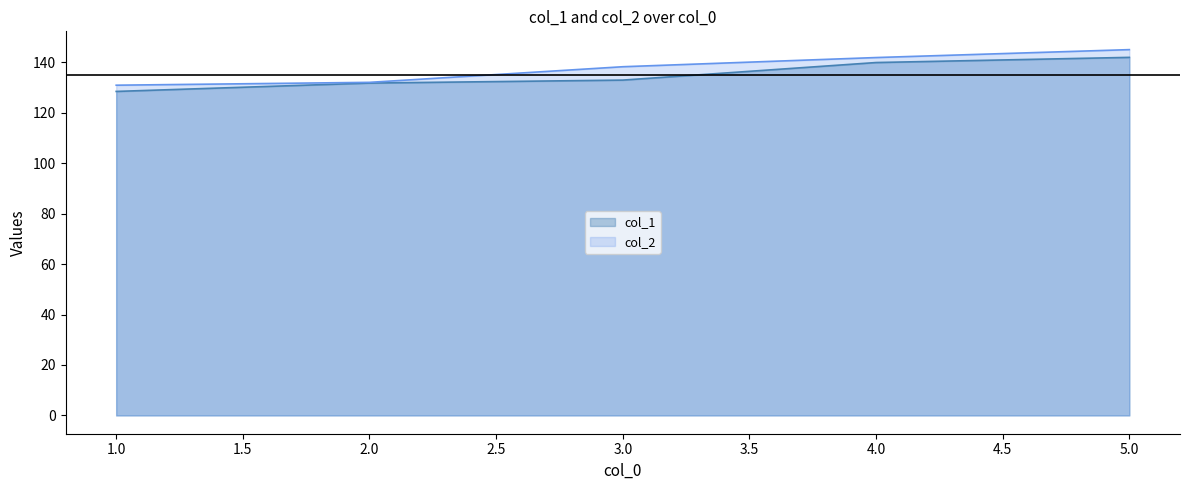

How many data points in col_1 are above 132?

3